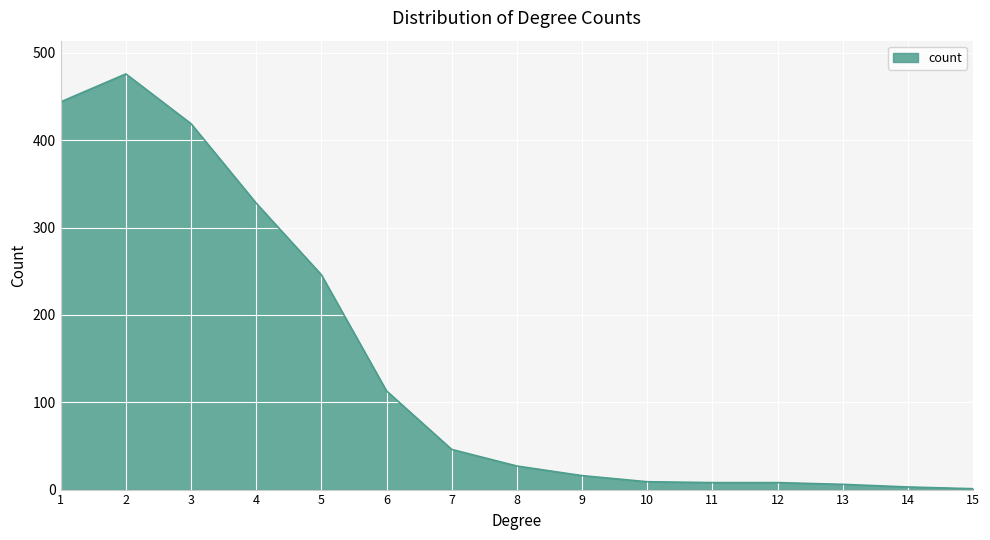

How many series are shown in this chart?

1